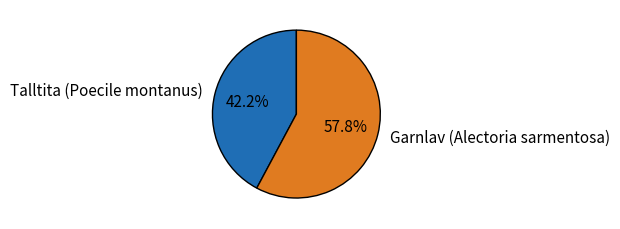

Combined, do Garnlav (Alectoria sarmentosa) and Talltita (Poecile montanus) account for over 50%?

Yes